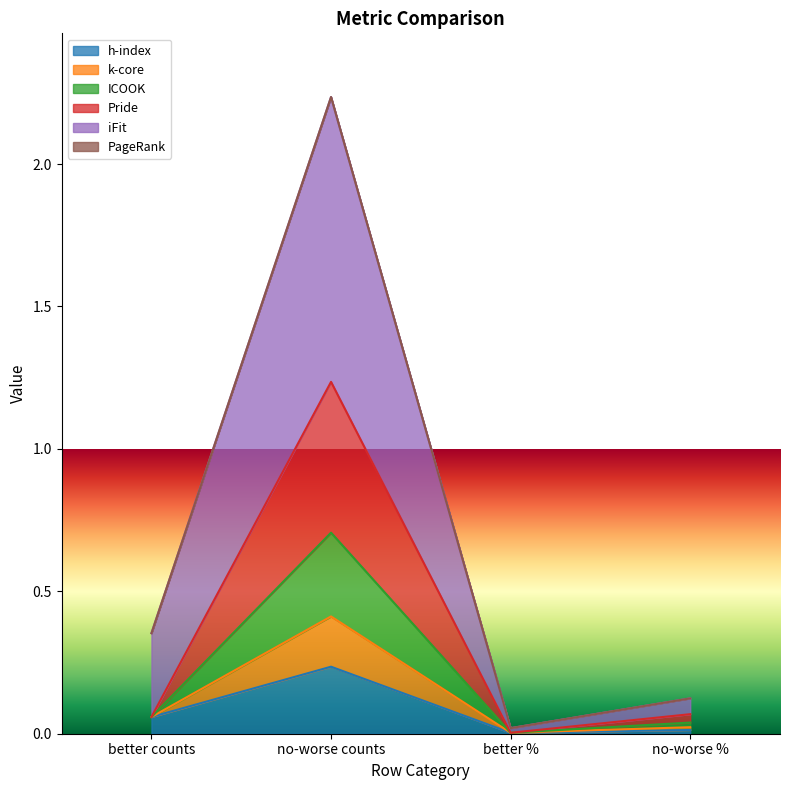

Does the chart display data point markers on the line(s)?

No